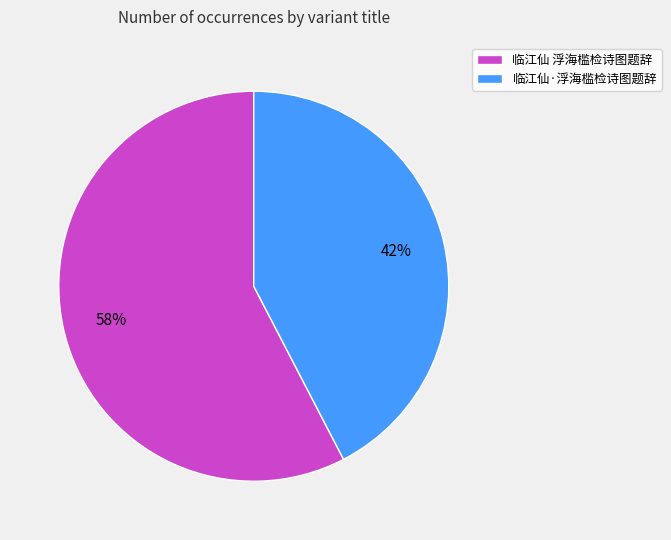

True or false: 临江仙 浮海槛检诗图题辞 accounts for 64% of the total.

False